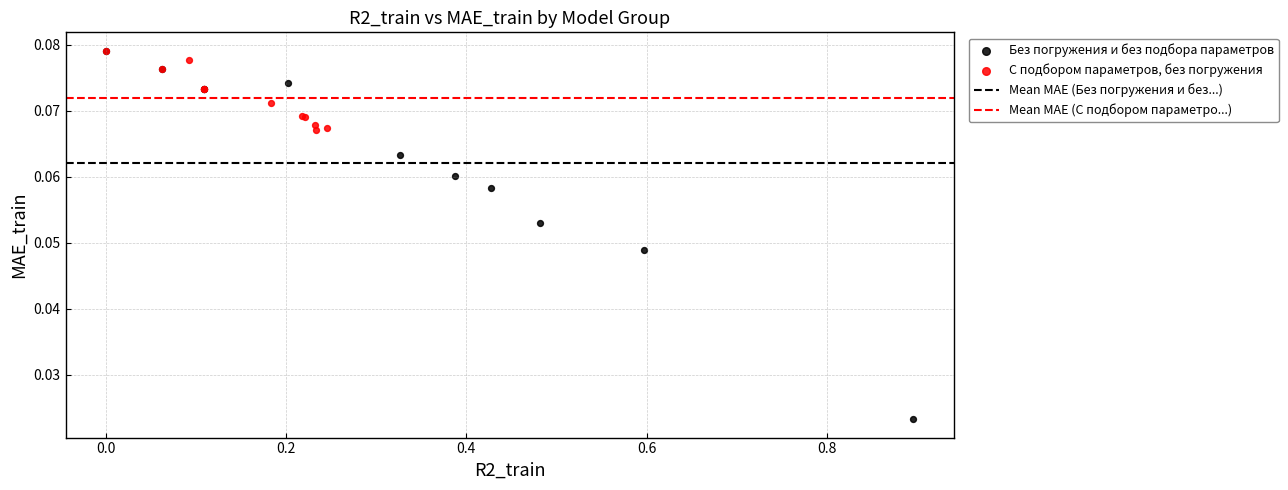

Which series reaches the minimum Y coordinate?

Без погружения и без подбора параметров